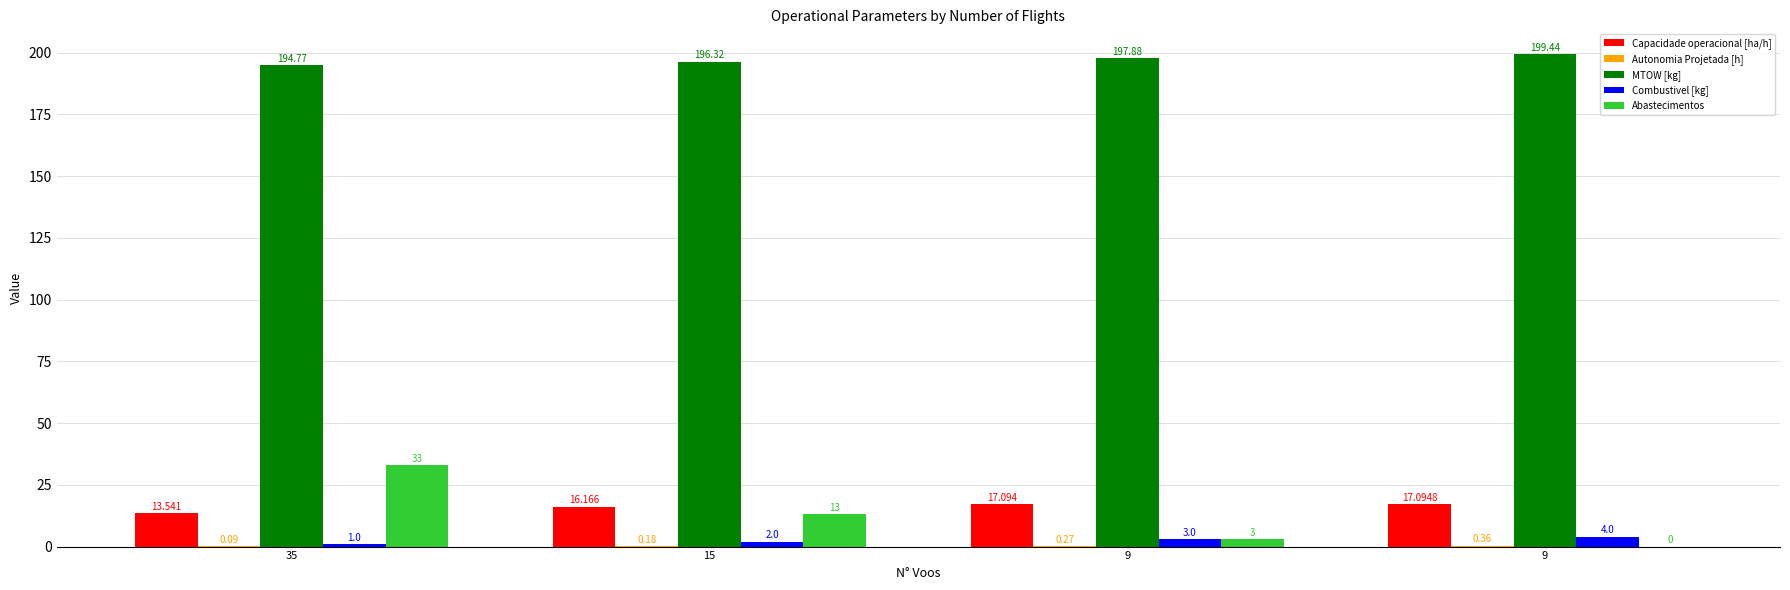

At how many categories does at least one series exceed 5?

4